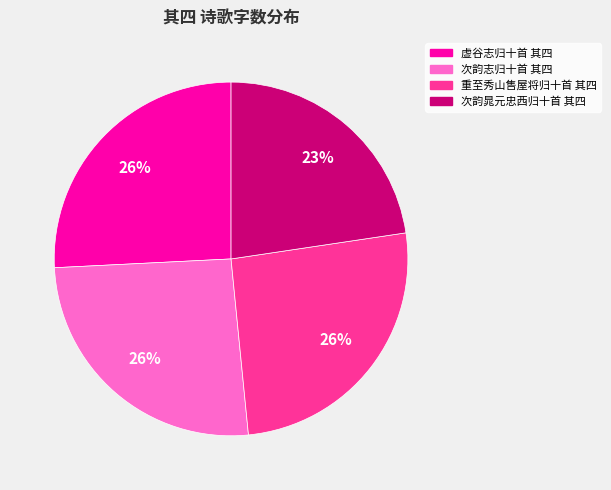

To the nearest percent, what portion does 重至秀山售屋将归十首 其四 represent?

26%